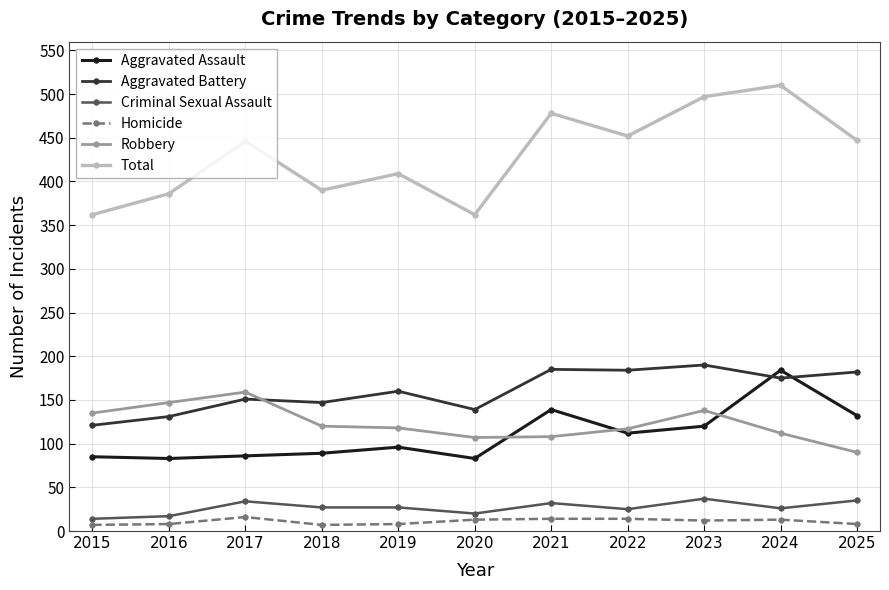

Where is Aggravated Assault nearest to the value 133?

2025